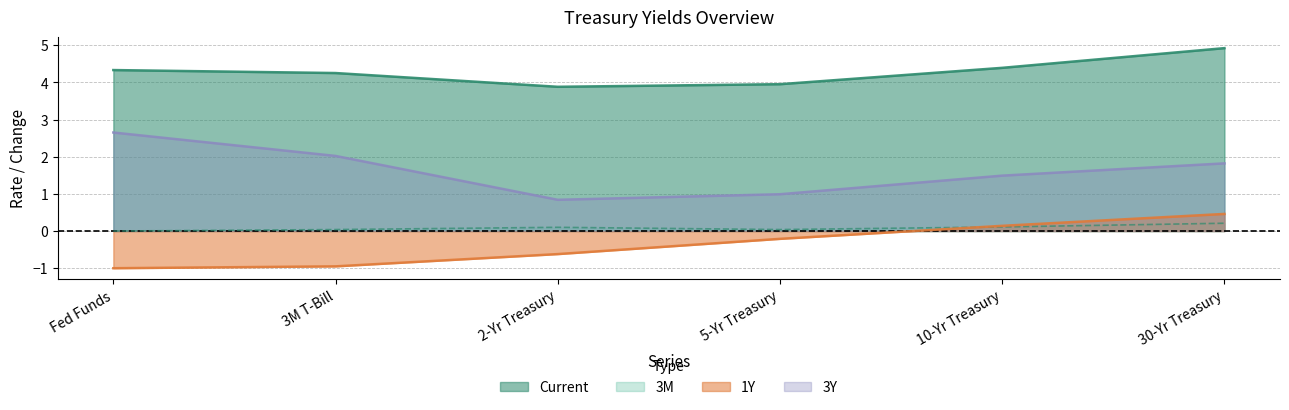

True or false: Current has more than 0 points higher than both neighbors.

False